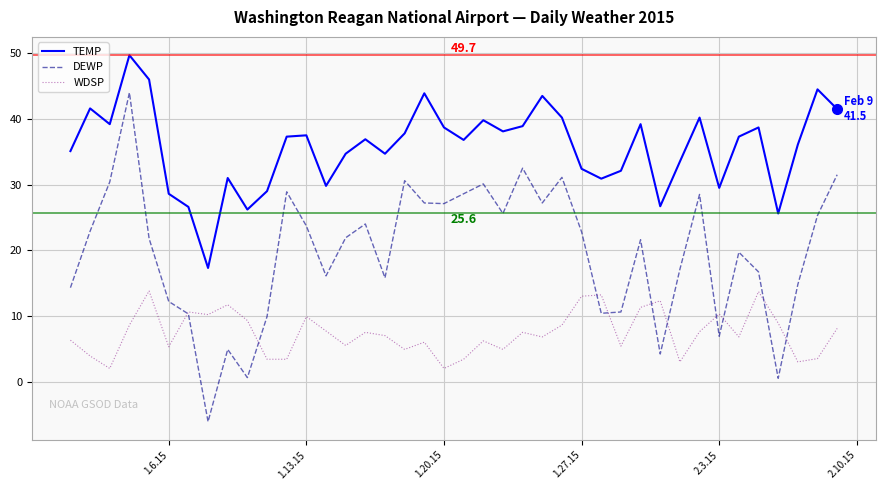

What is the minimum value for WDSP?

2.0